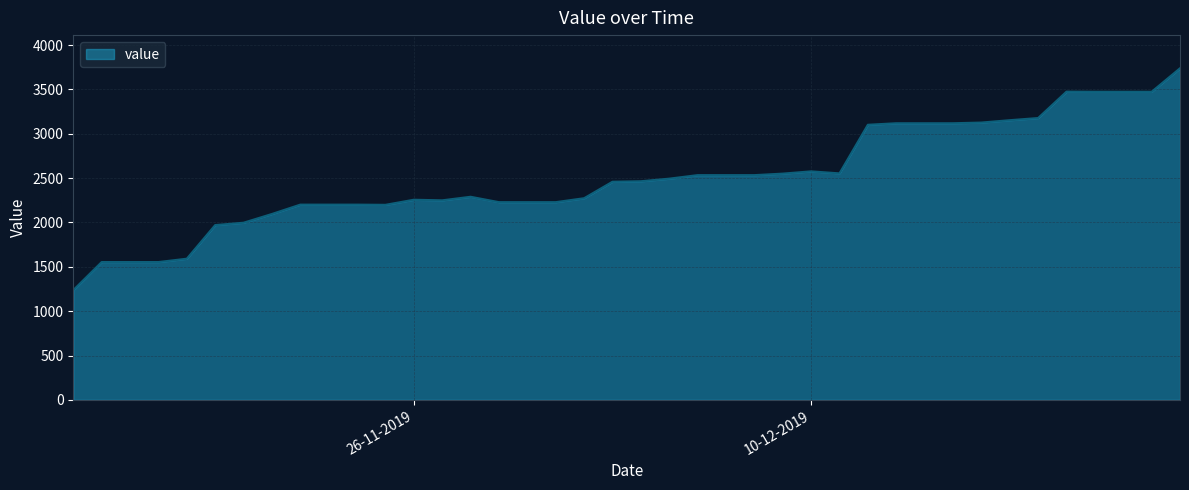

What is the difference between the maximum and minimum values?

2501.2